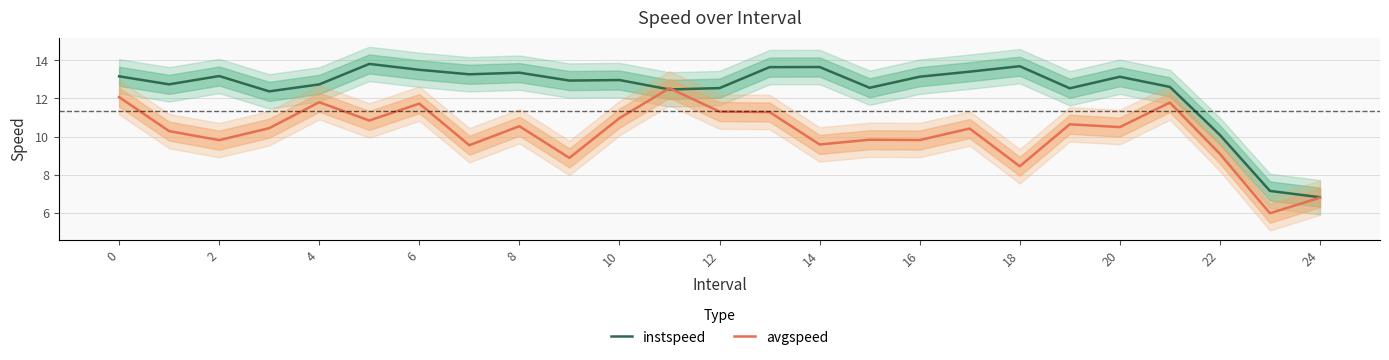

What is the label of the 11th point from the right?

14